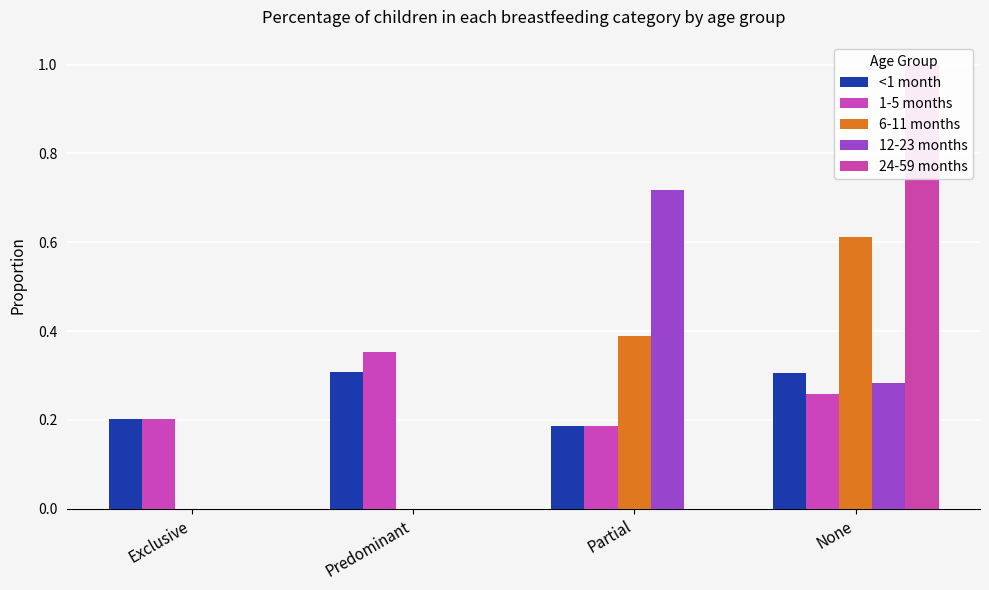

Between Exclusive and Partial, which series saw the biggest shift?

12-23 months